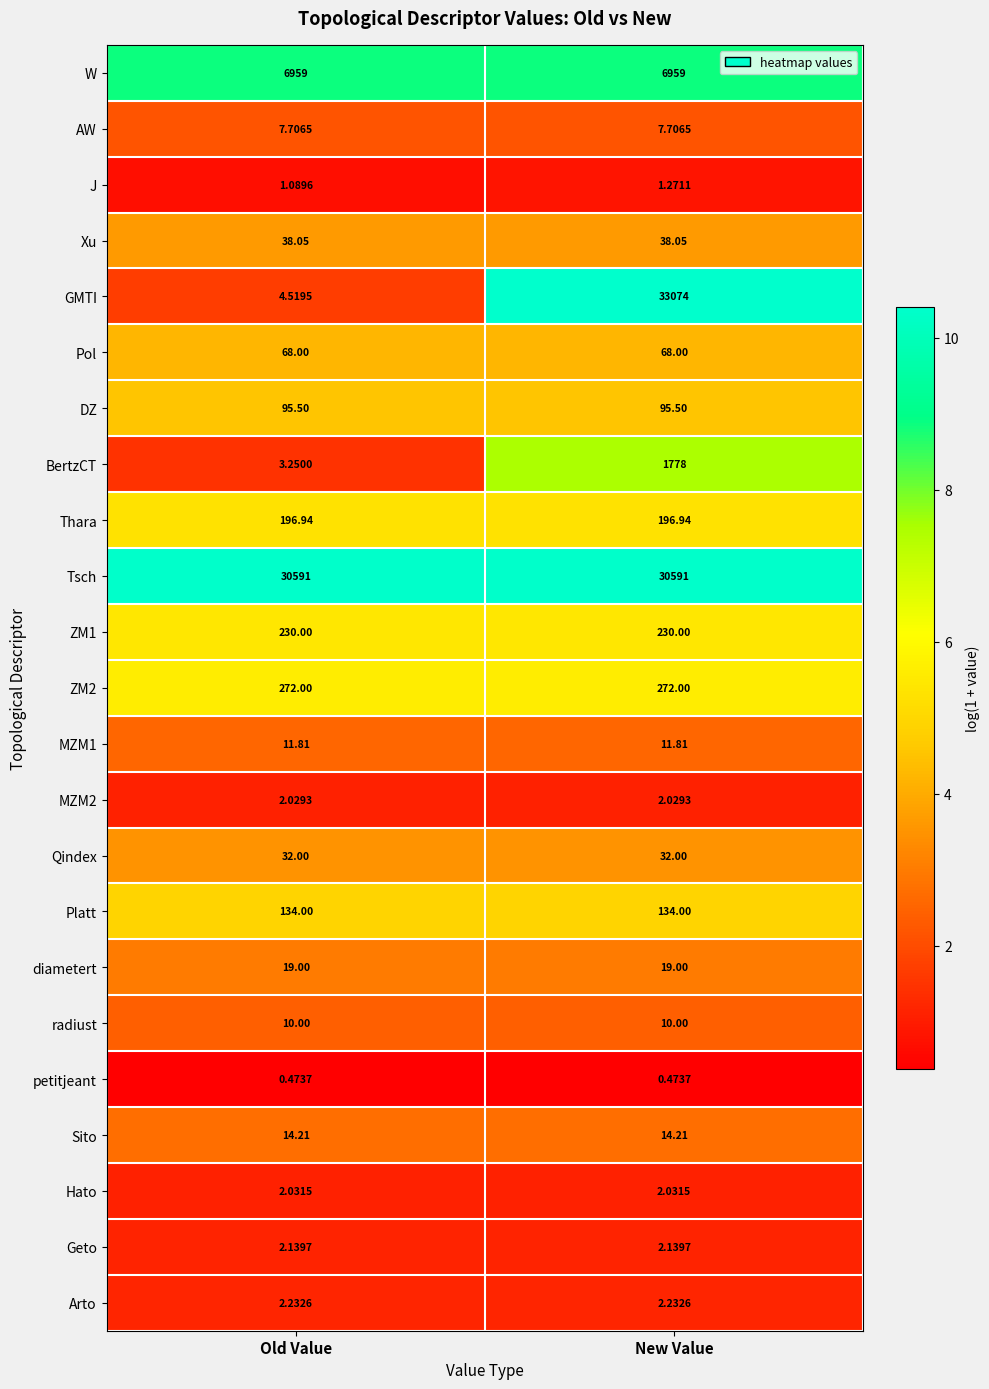

Is the value of W at New Value greater than the value of Qindex at Old Value?

Yes